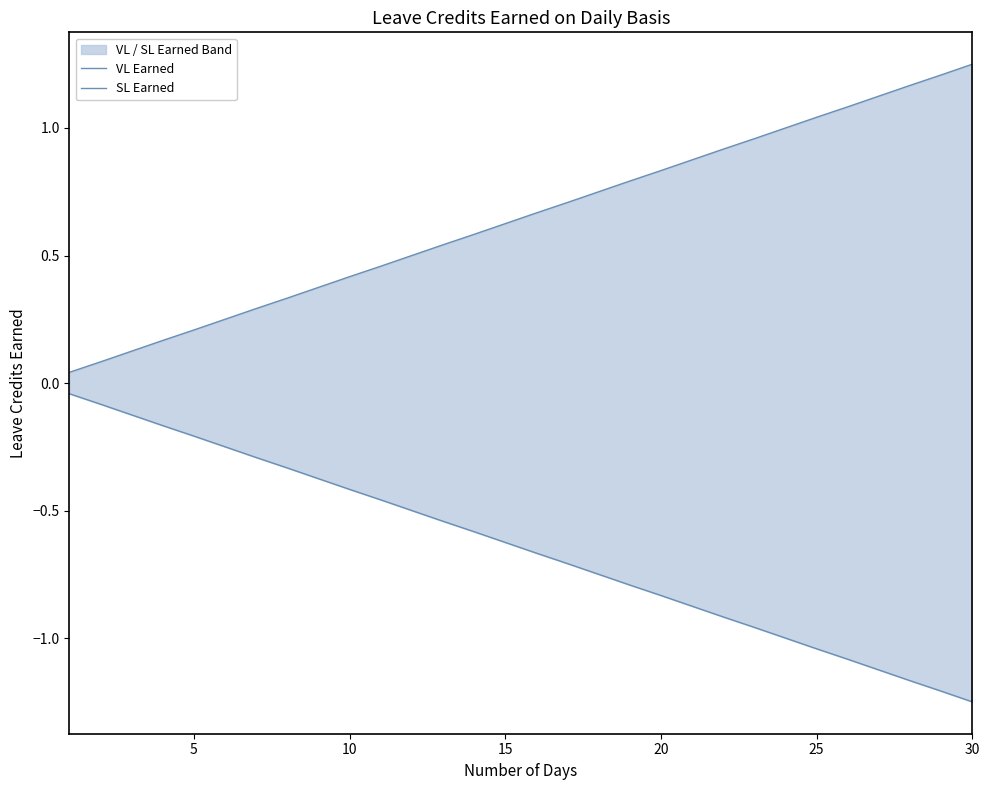

How many lines are shown in the chart?

2